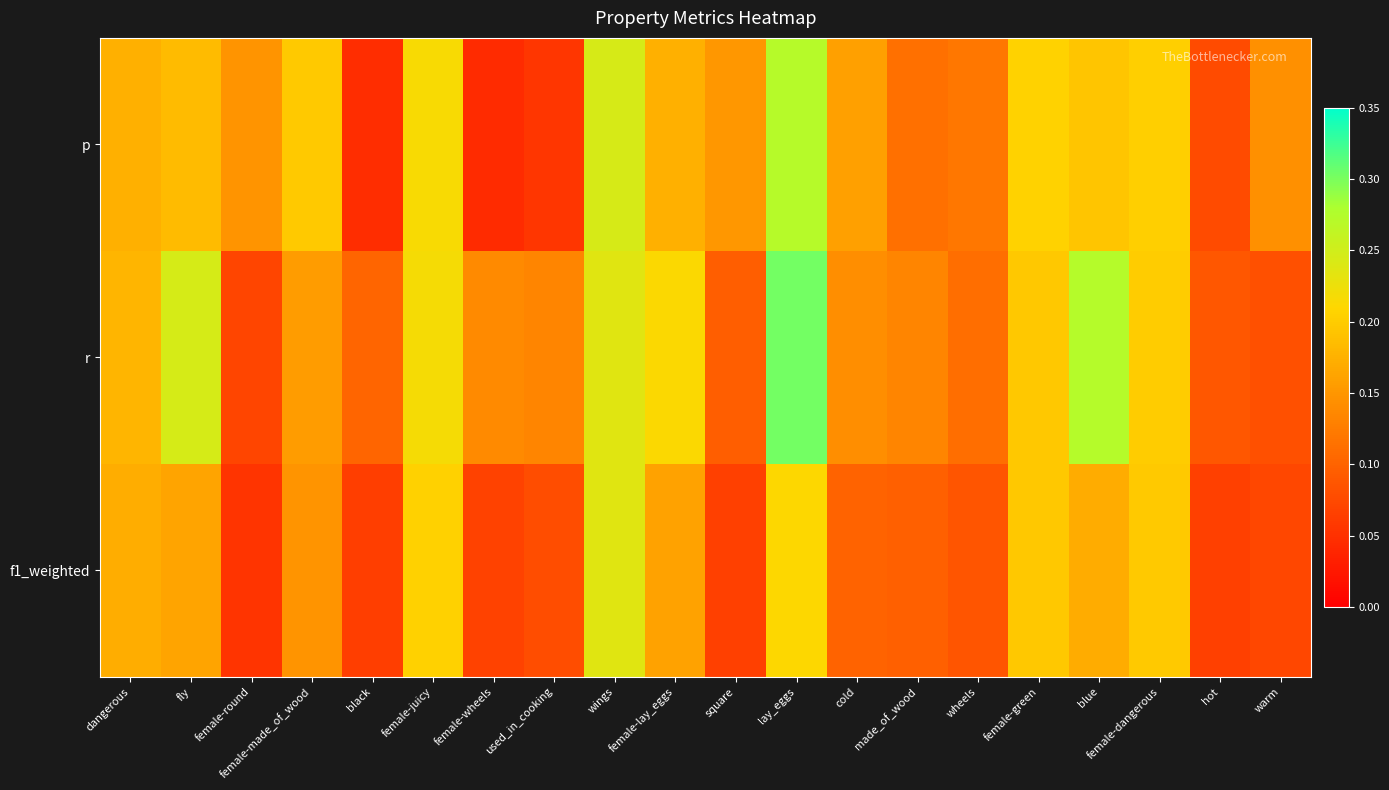

At how many categories does at least one series exceed 0?

20